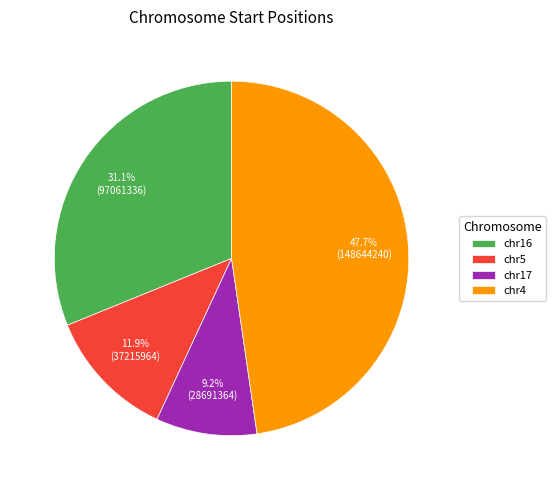

Does any single category account for the majority?

No